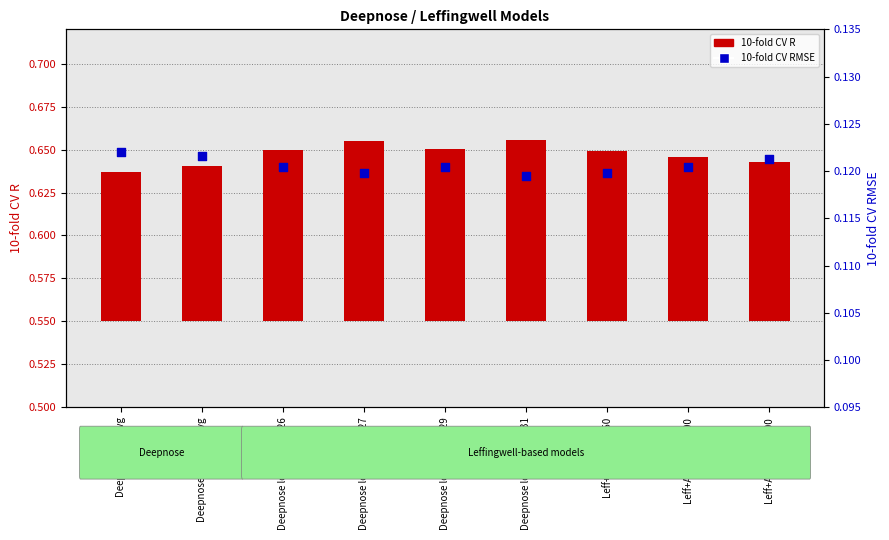

Which series has the widest spread of Y values?

10-fold CV R